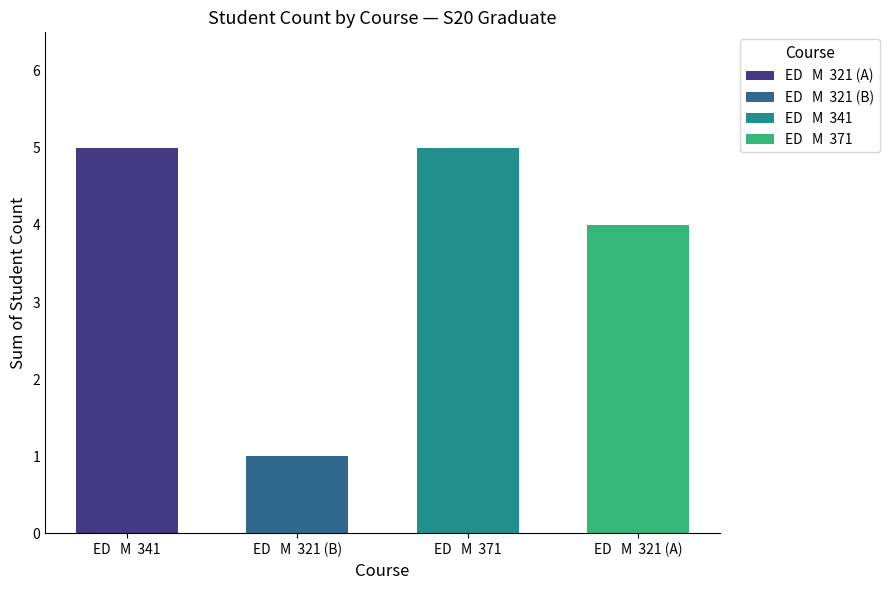

Is it true that the value at ED   M  321 (A) is 7?

False